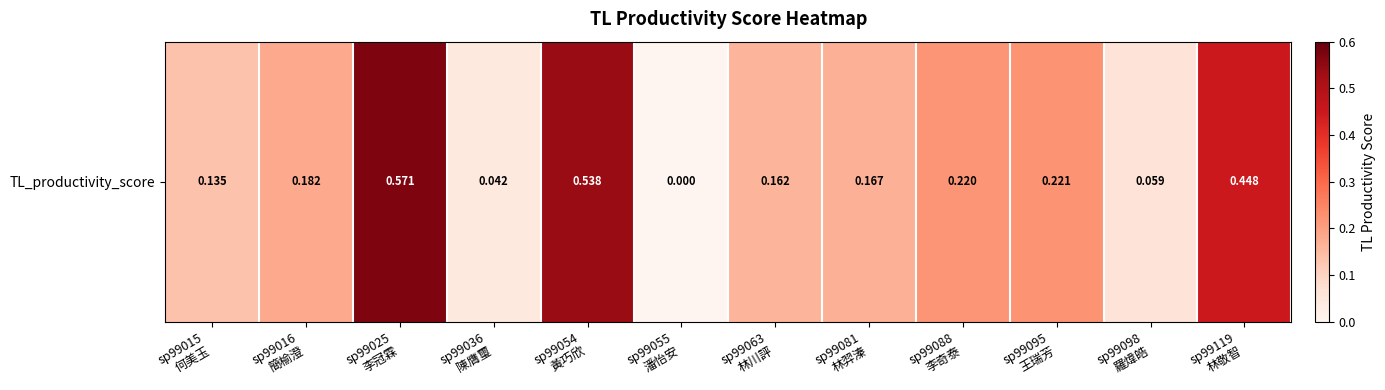

Count the number of data series in this chart.

1